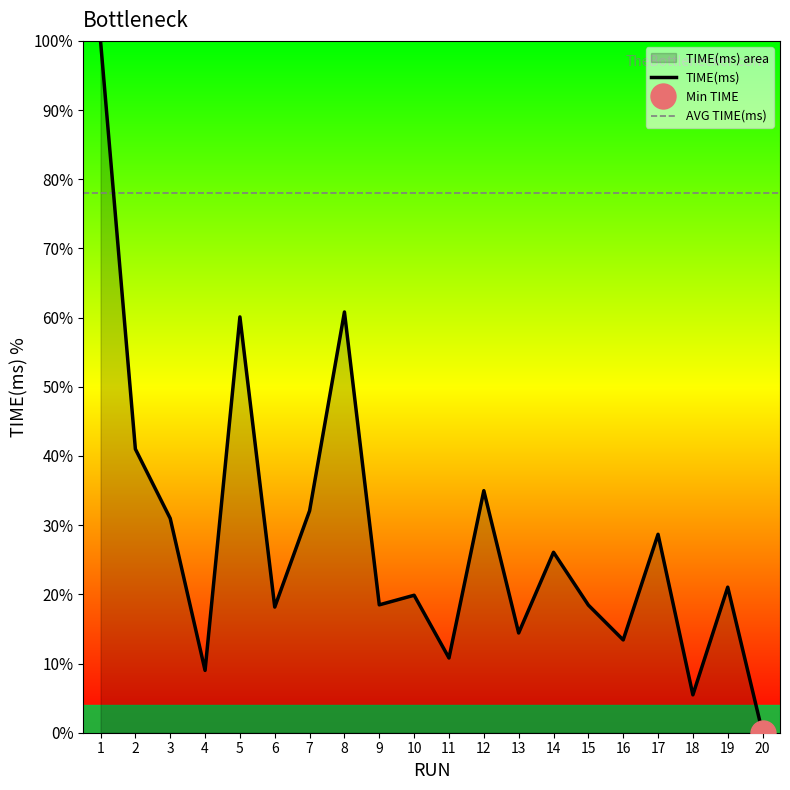

What is the sum of all values?

563.9